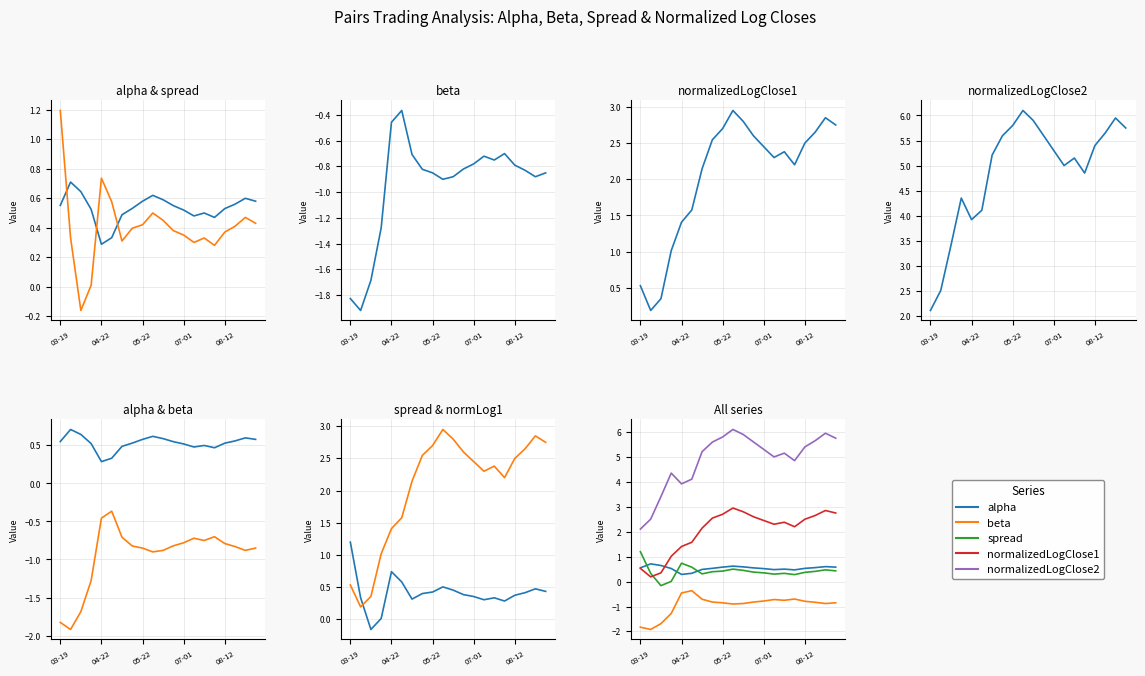

Count the number of data series in this chart.

5